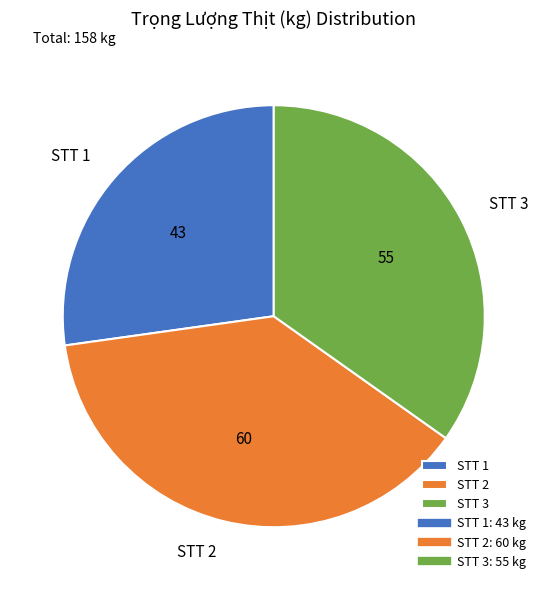

What is the largest slice in the pie chart?

STT 2